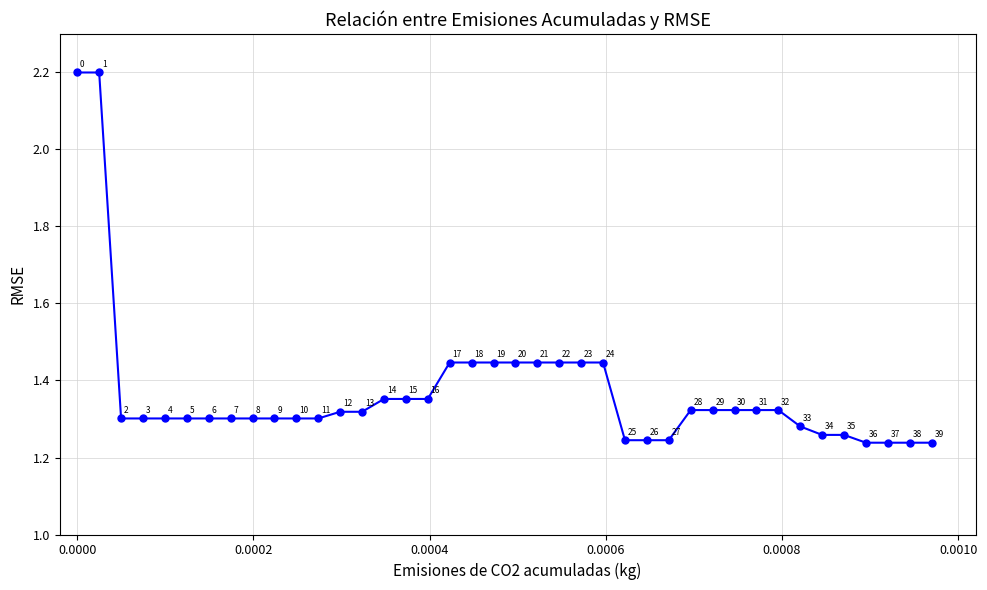

What is the sum of all values?

54.8